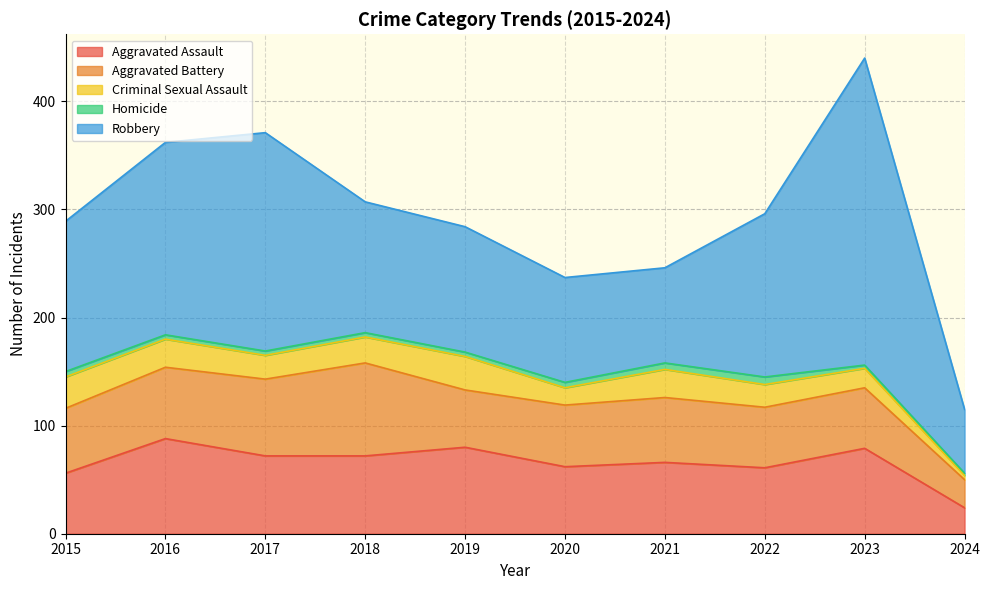

Rank the series by their maximum value, from highest to lowest.

Robbery, Aggravated Assault, Aggravated Battery, Criminal Sexual Assault, Homicide